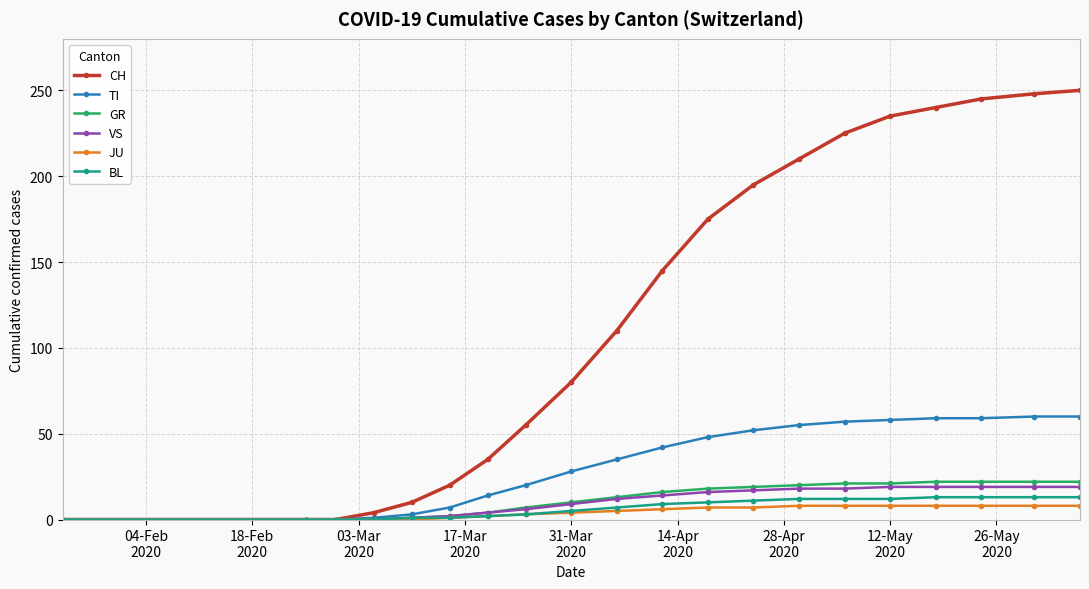

What is the maximum value shown in the chart?

250